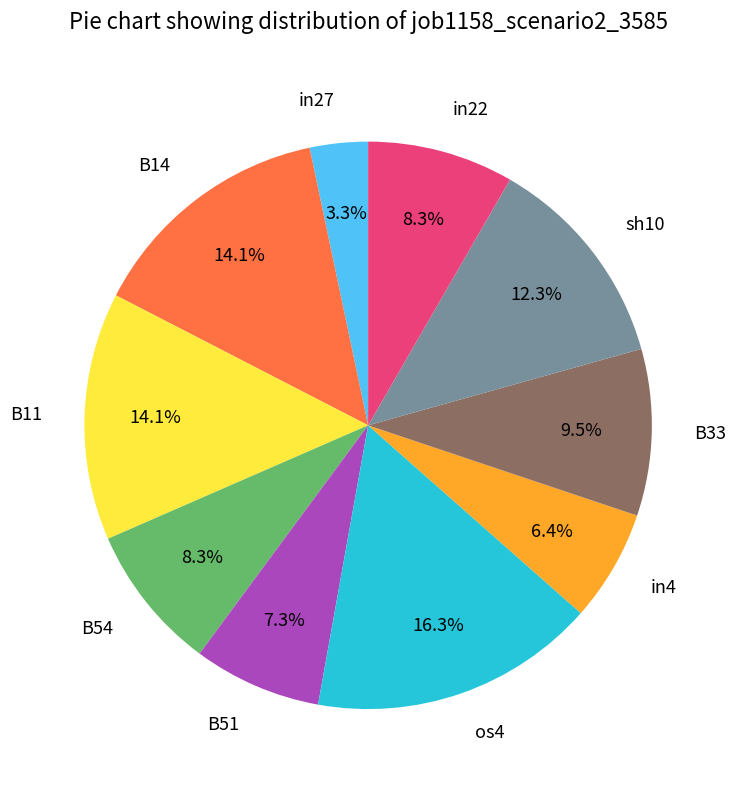

True or false: B51 accounts for 18% of the total.

False